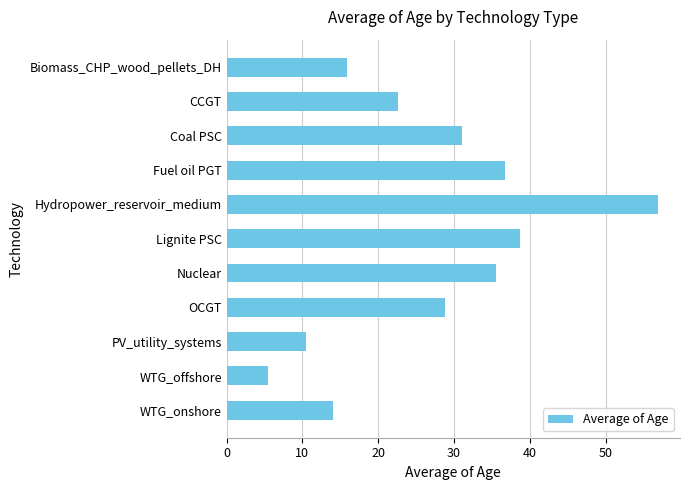

What is the difference between the second highest and minimum values?

33.2